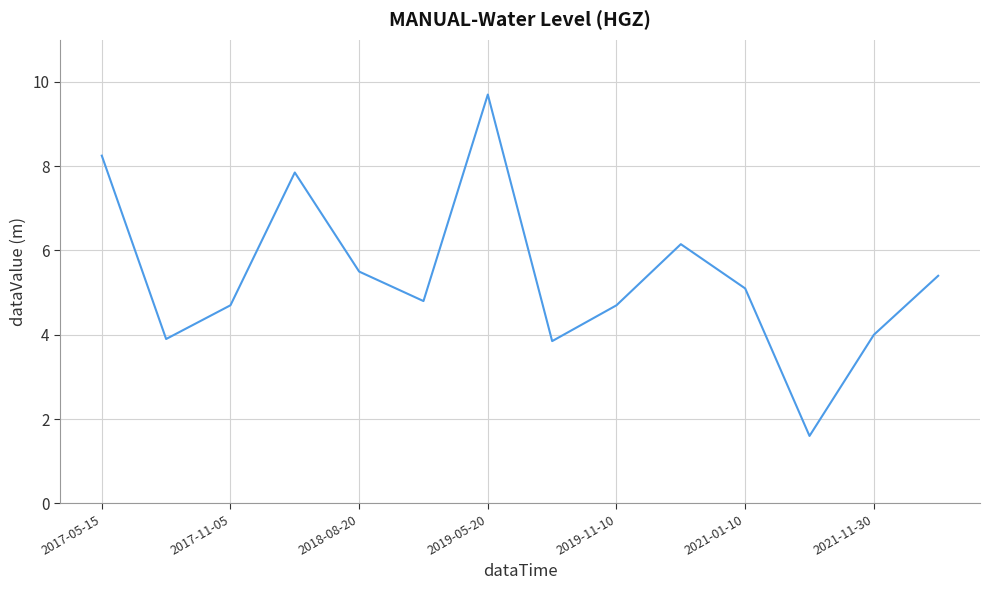

What is the maximum value shown in the chart?

9.7